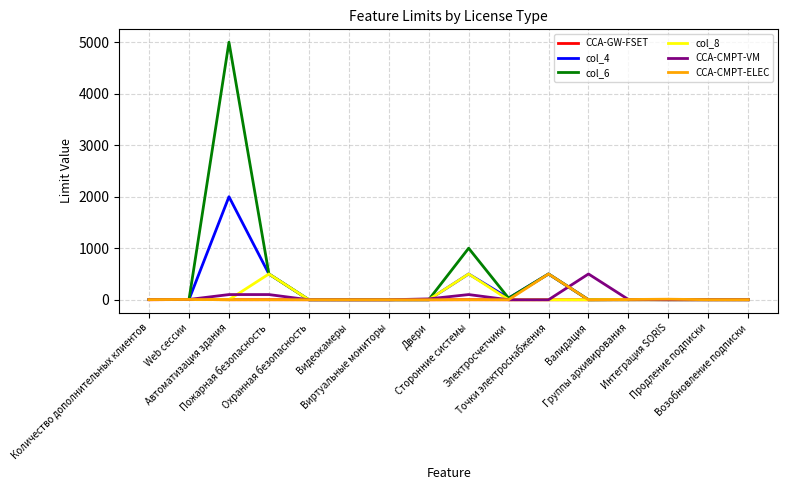

What is the maximum value shown in the chart?

5000